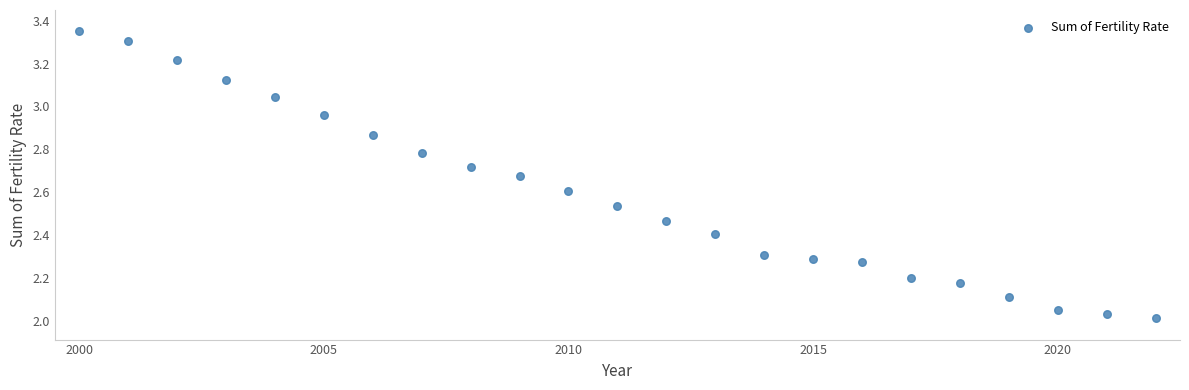

What is the range of X values (max minus min)?

22.0